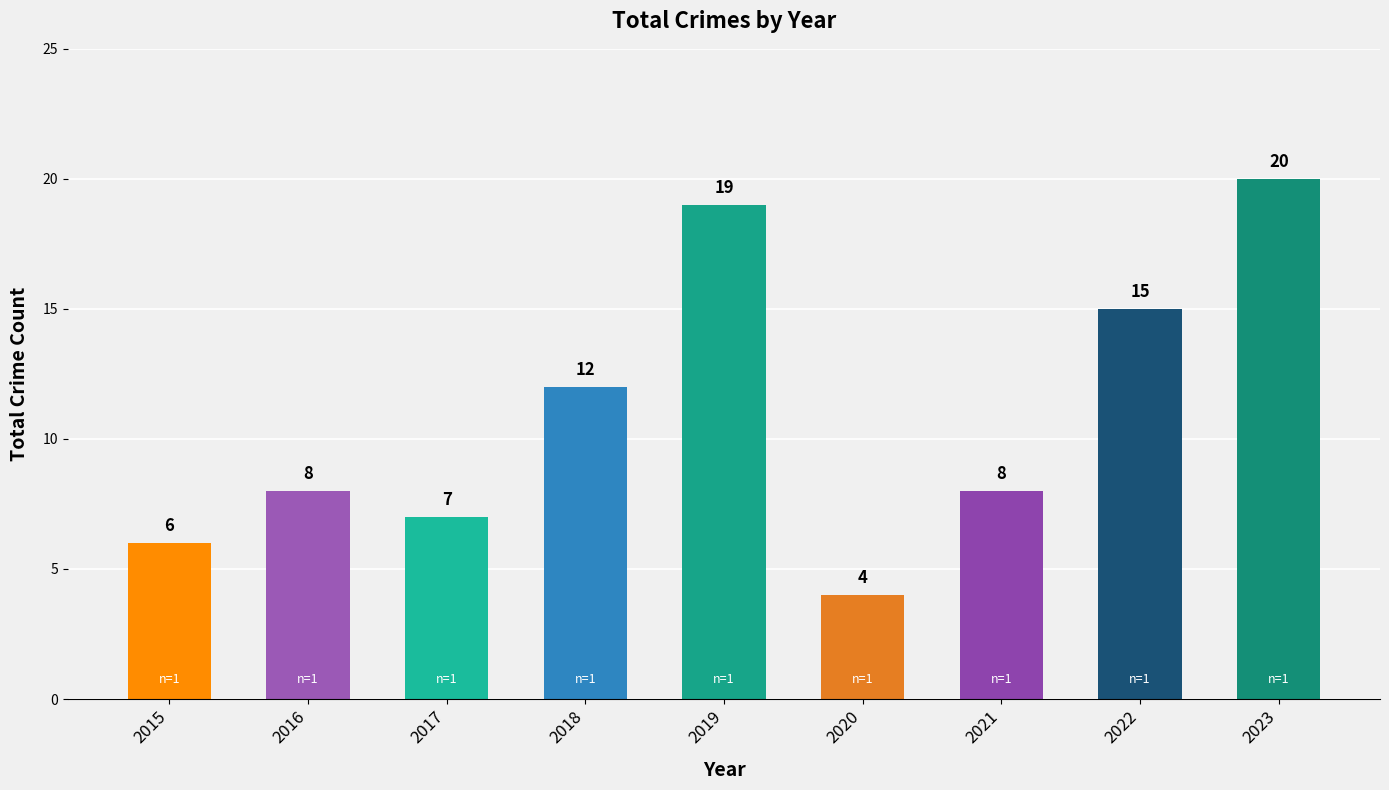

Which has a higher value, 2016 or 2020?

2016